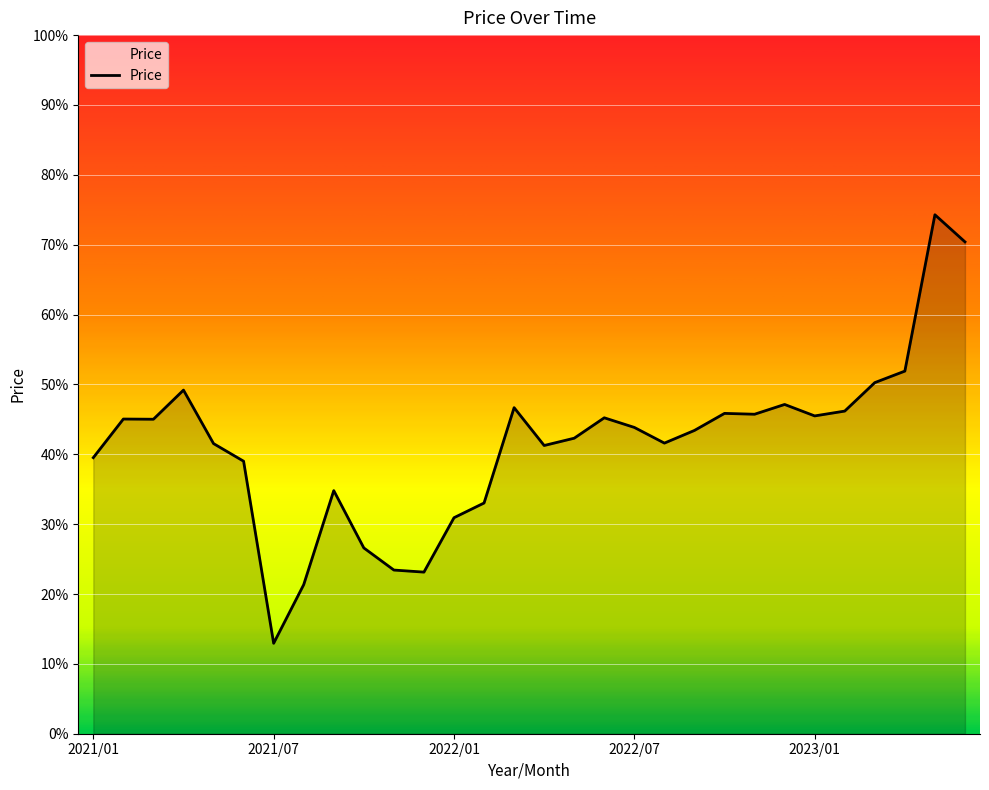

What is the difference between the maximum and second lowest values?

0.5